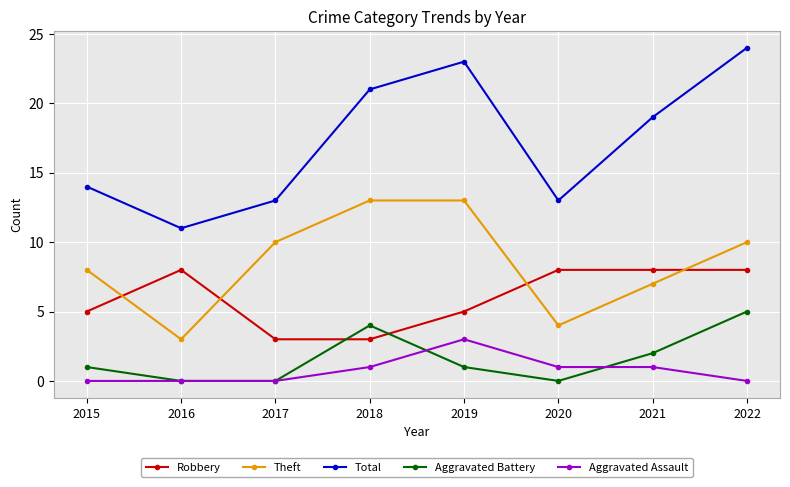

Between 2018 and 2020, which series saw the biggest shift?

Theft